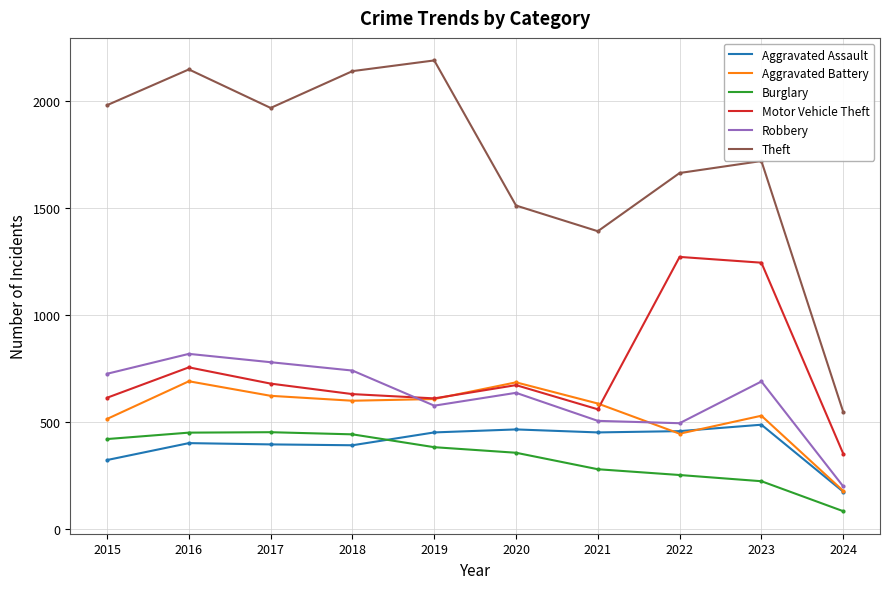

What is the spread (max minus min) of values at 2019?

1807